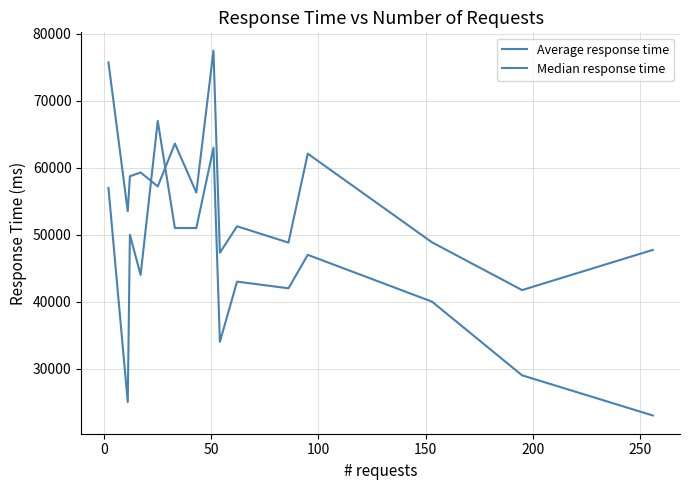

True or false: Median response time has more than 1 points higher than both neighbors.

True